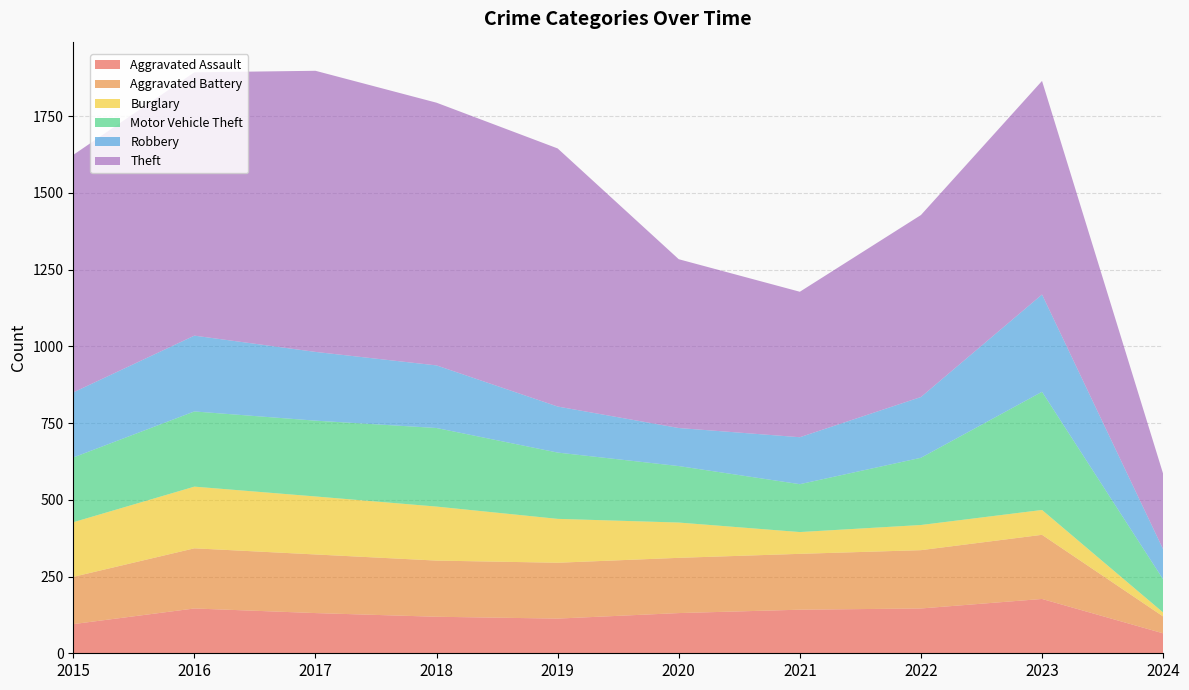

Reading left to right, what are all the values shown in this chart?

Aggravated Assault: 2015=95	2016=146	2017=131	2018=119	2019=113	2020=131	2021=142	2022=146	2023=177	2024=65
Aggravated Battery: 2015=154	2016=196	2017=191	2018=183	2019=182	2020=180	2021=182	2022=190	2023=209	2024=55
Burglary: 2015=178	2016=201	2017=189	2018=176	2019=143	2020=115	2021=71	2022=82	2023=81	2024=13
Motor Vehicle Theft: 2015=211	2016=245	2017=247	2018=256	2019=216	2020=184	2021=156	2022=219	2023=385	2024=108
Robbery: 2015=212	2016=247	2017=224	2018=204	2019=150	2020=124	2021=153	2022=198	2023=317	2024=98
Theft: 2015=774	2016=858	2017=916	2018=856	2019=841	2020=550	2021=474	2022=593	2023=696	2024=246